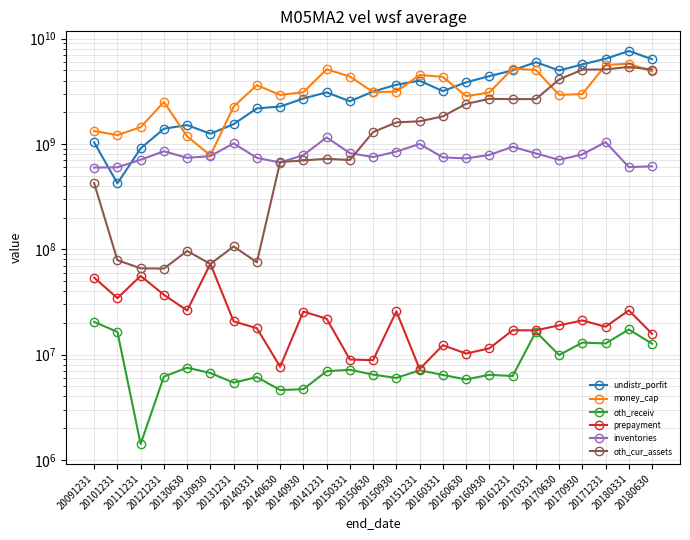

How many data points does each series have?

25